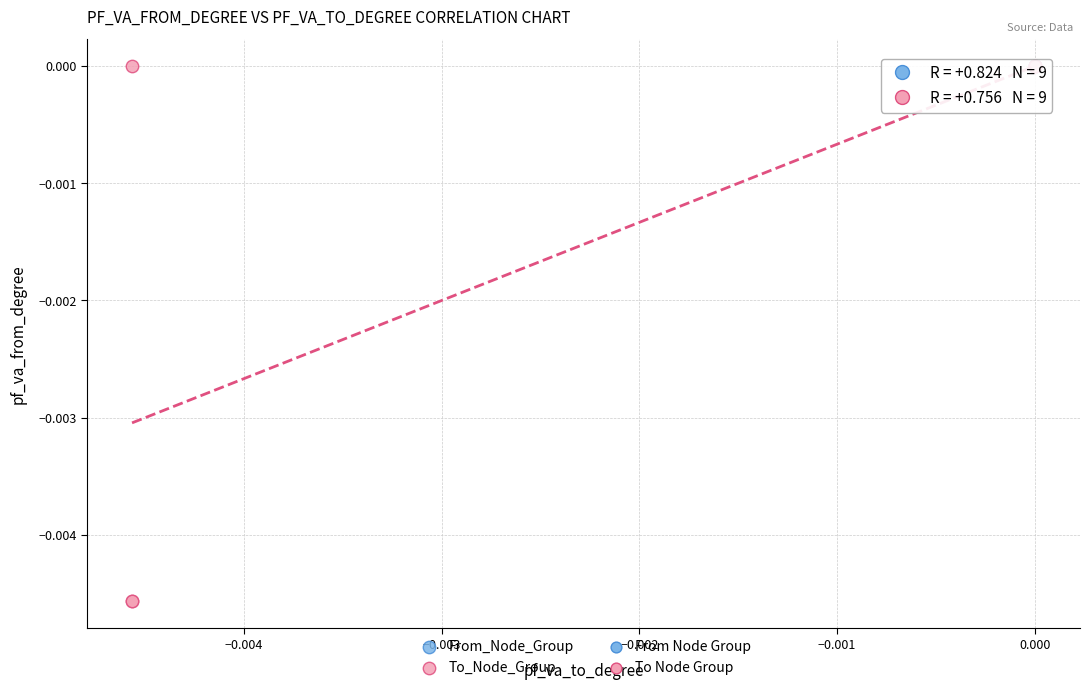

Which series has the widest spread of Y values?

To_Node_Group